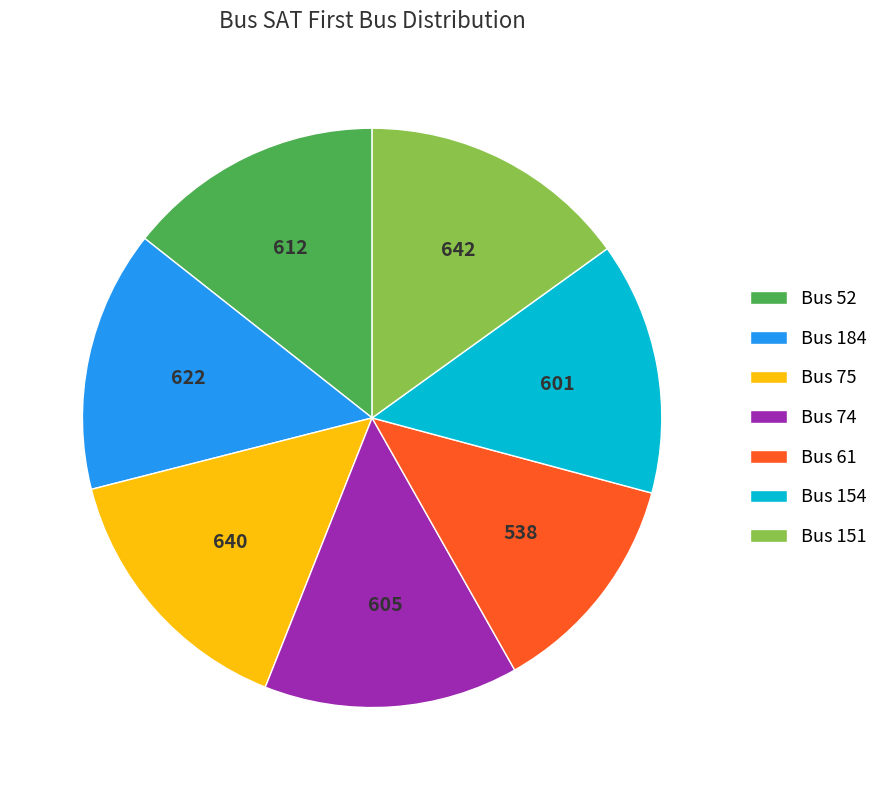

How many segments does this pie chart have?

7